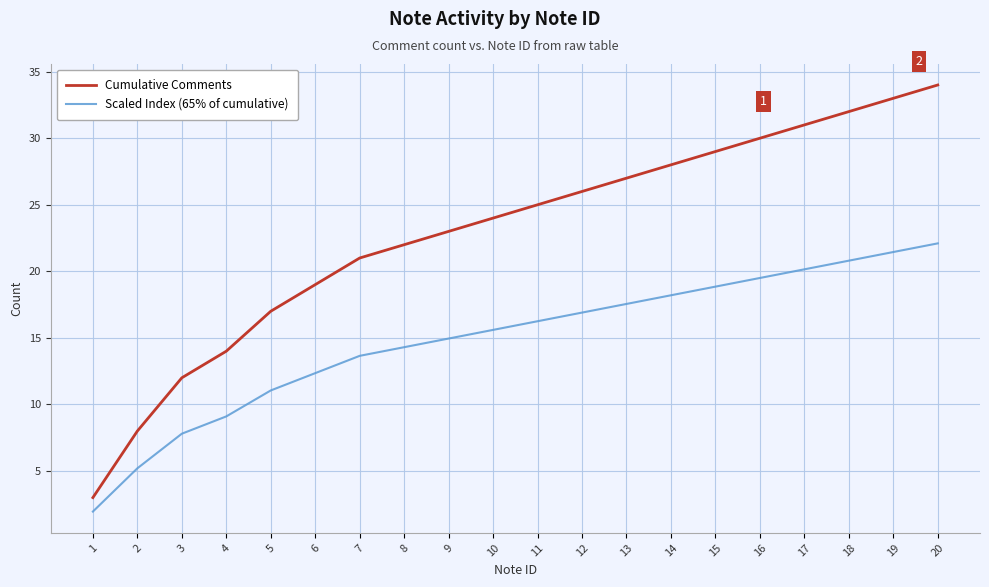

What is the difference between the second highest and minimum values in the Scaled Index (65% of cumulative) series?

19.5